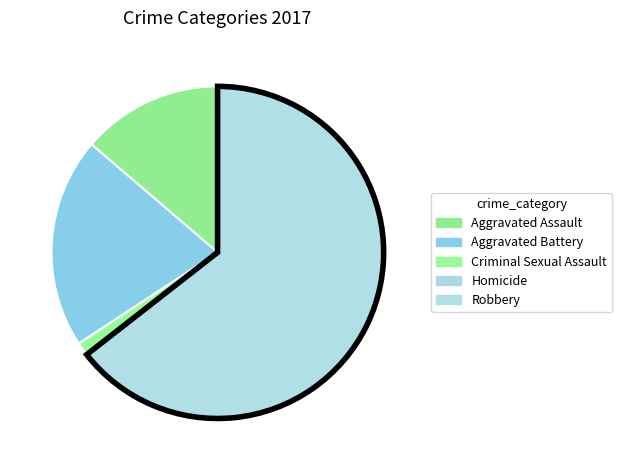

What percentage is the Robbery slice, to the nearest percent?

64%